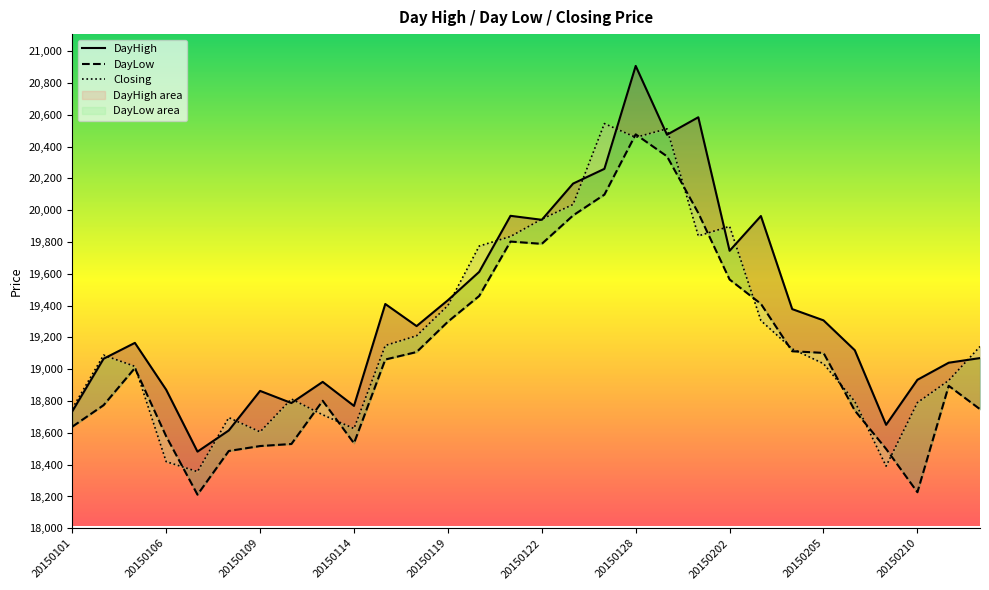

True or false: DayHigh and DayLow intersect in this chart.

False